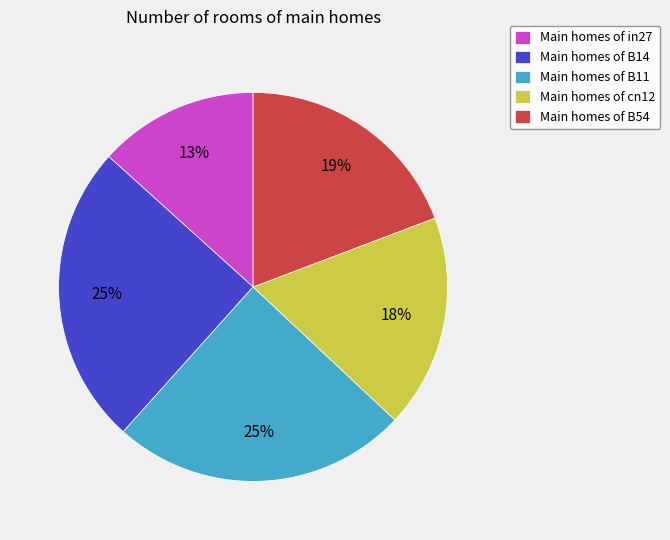

How many segments does this pie chart have?

5